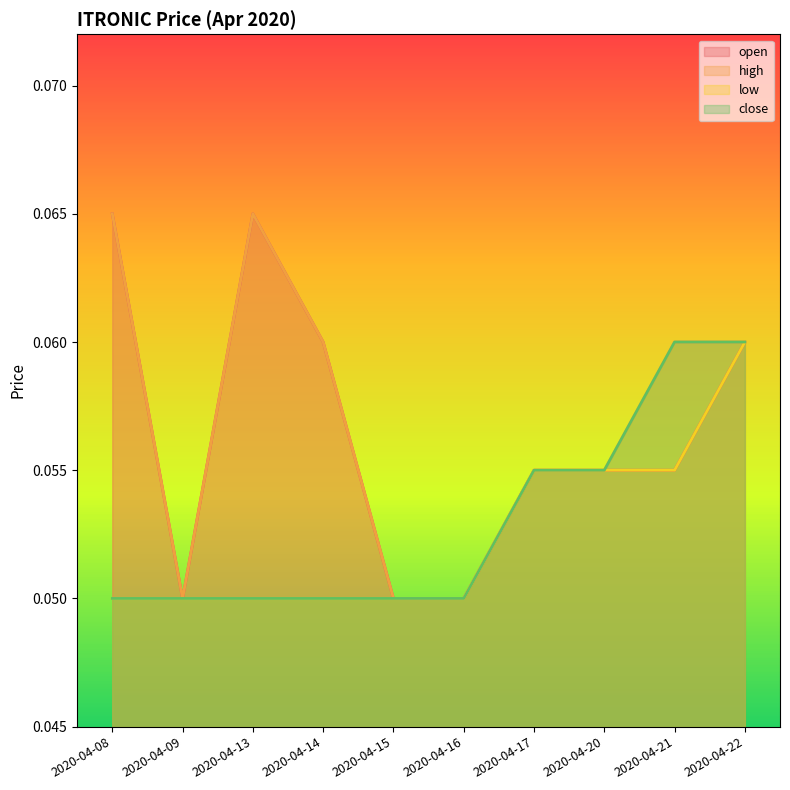

What is the total value across all series at 2020-04-16?

0.2